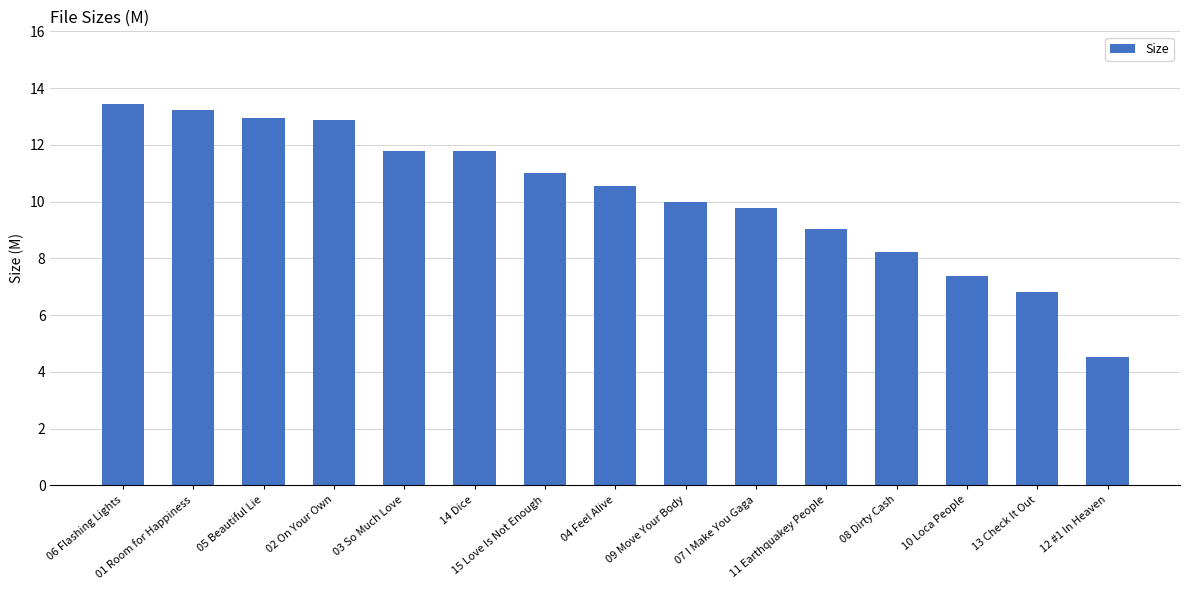

The value at 05 Beautiful Lie is 5.3. True or false?

False